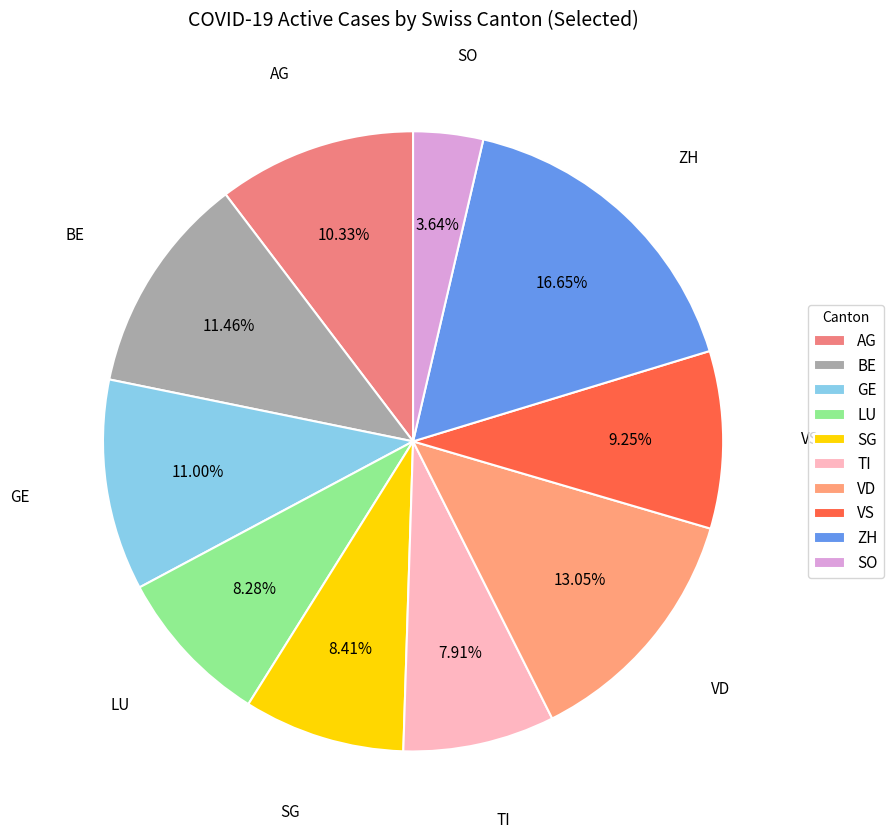

True or false: TI accounts for 8% of the total.

True